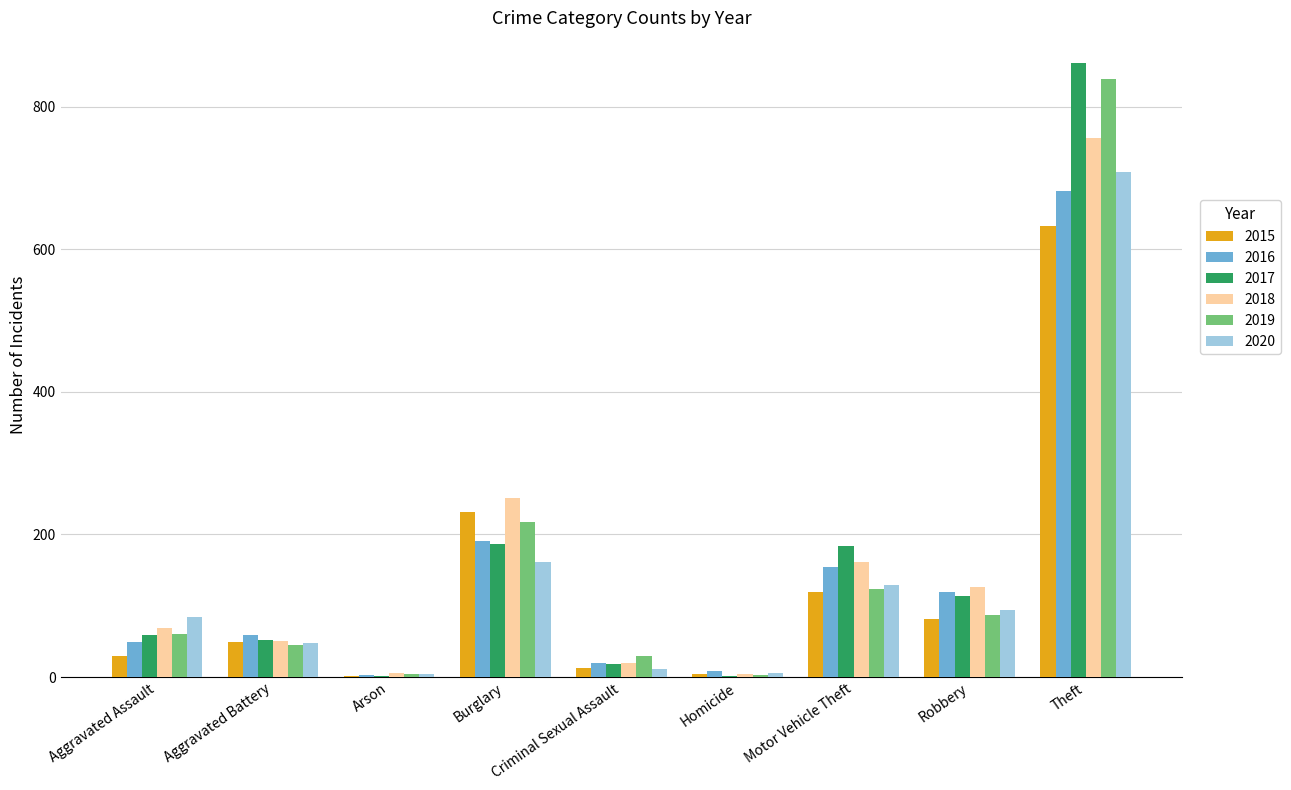

Are the bars horizontal?

No